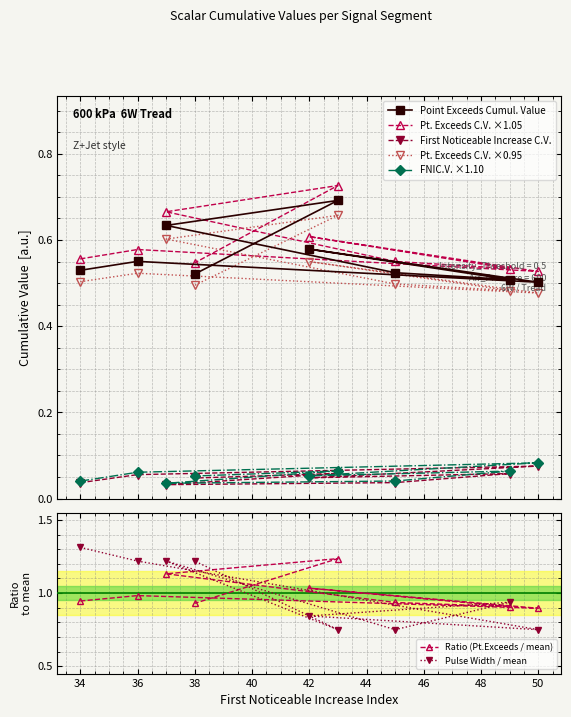

What is the sum of all First_Noticeable_Increase_Cumulative_Value values?

0.4